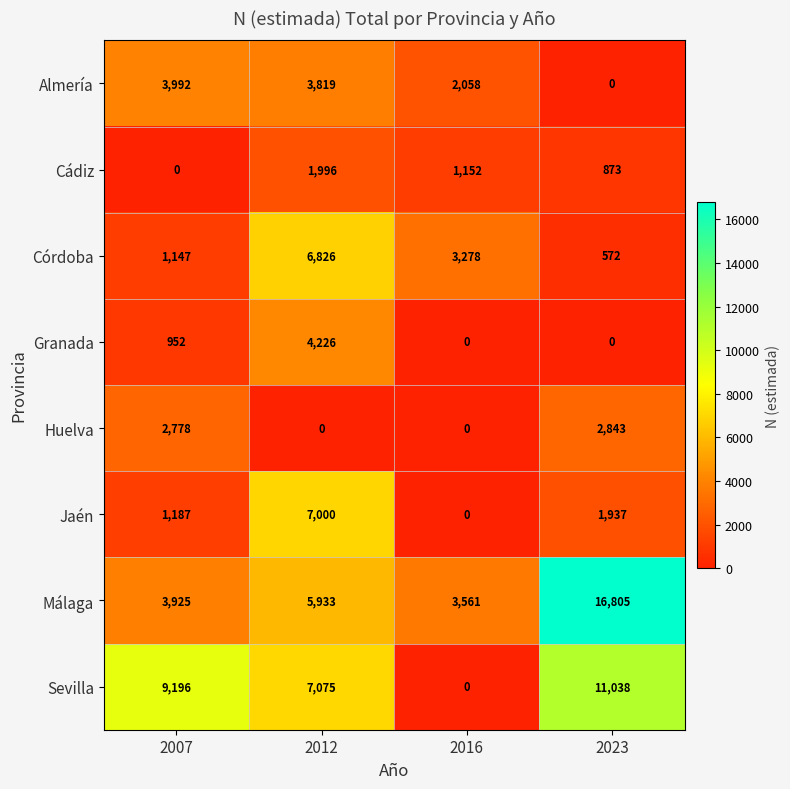

What is the difference between the Jaén values at 2007 and 2016?

1187